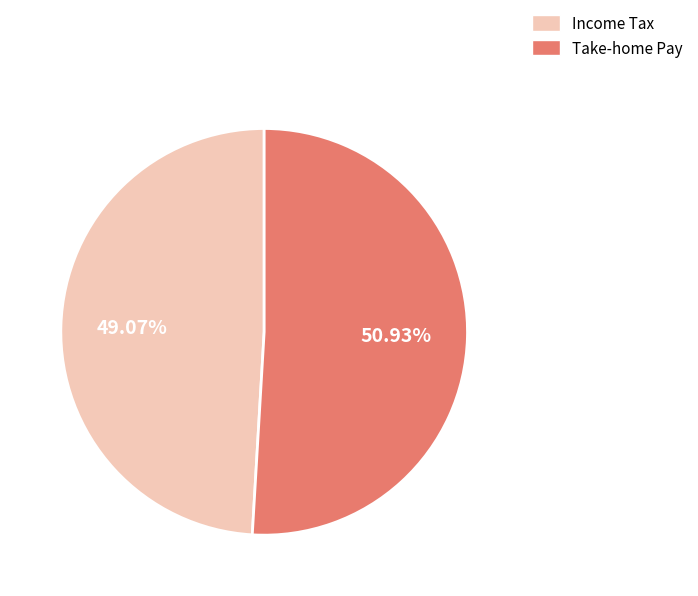

Does any single category account for the majority?

Yes